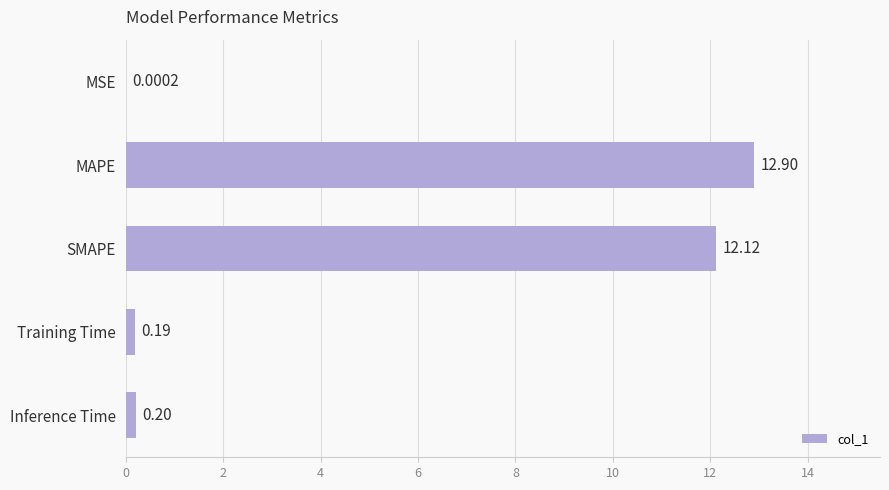

At which label is the value closest to 6?

Inference Time